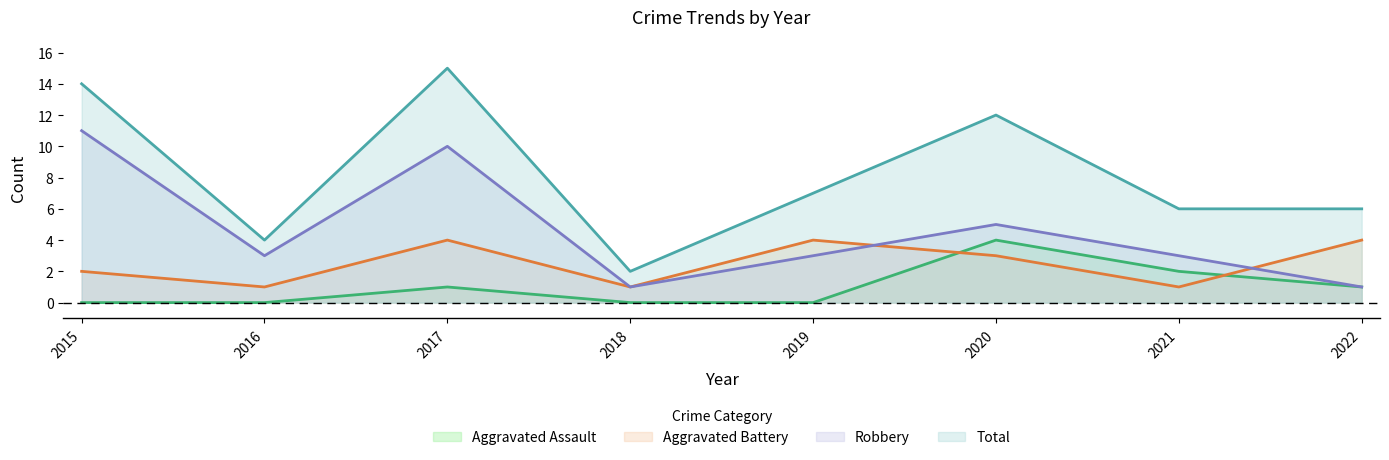

What are all the series names shown in the legend?

Aggravated Assault, Aggravated Battery, Robbery, Total